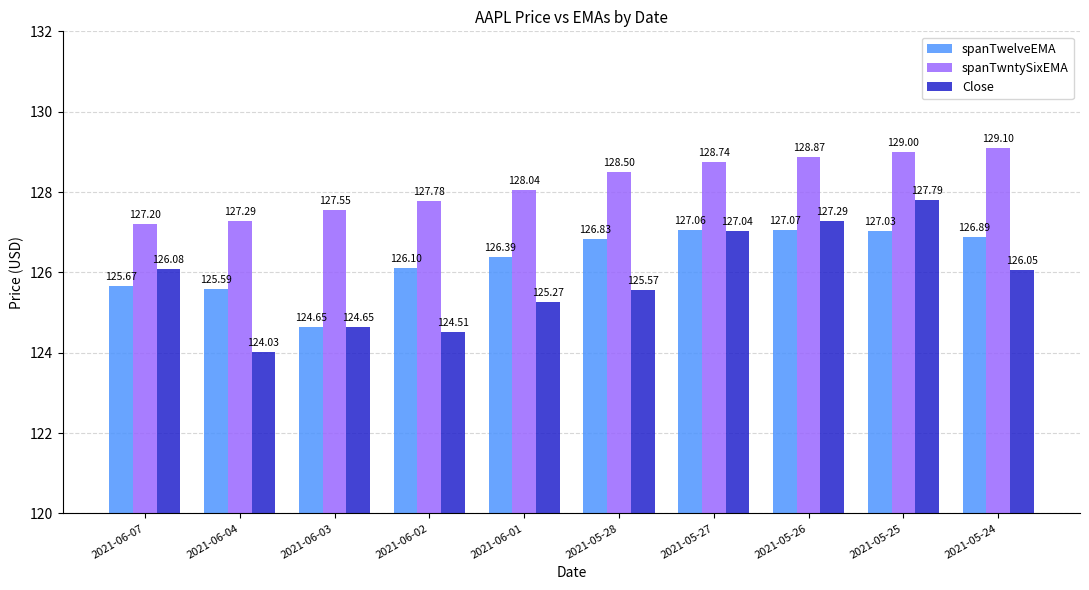

Count the number of categories in the chart.

10